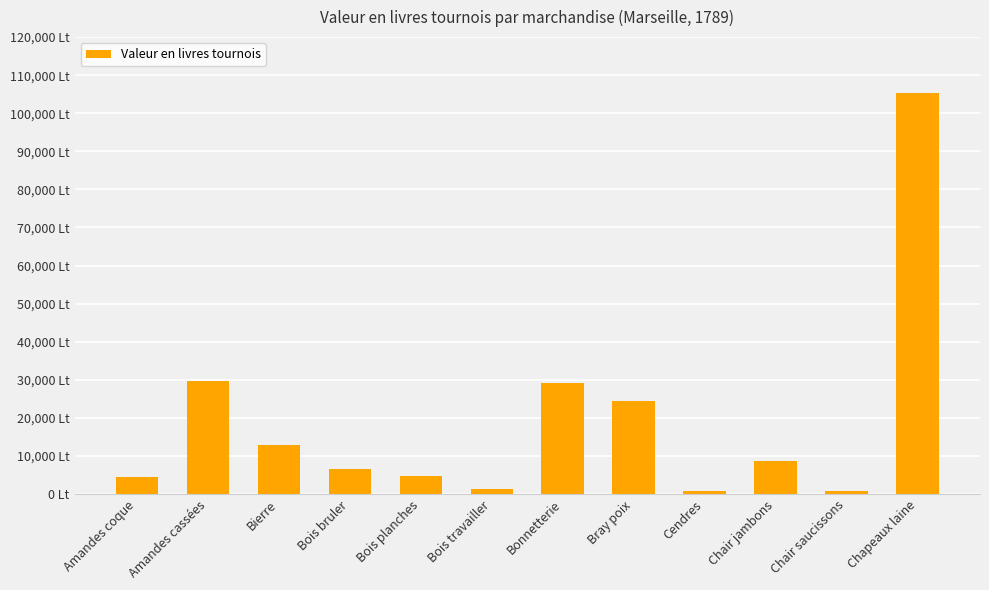

Reading left to right, list all the values displayed in this chart.

4401	29600	12816	6675	4680	1404	29106	24430	898	8659	735	105336